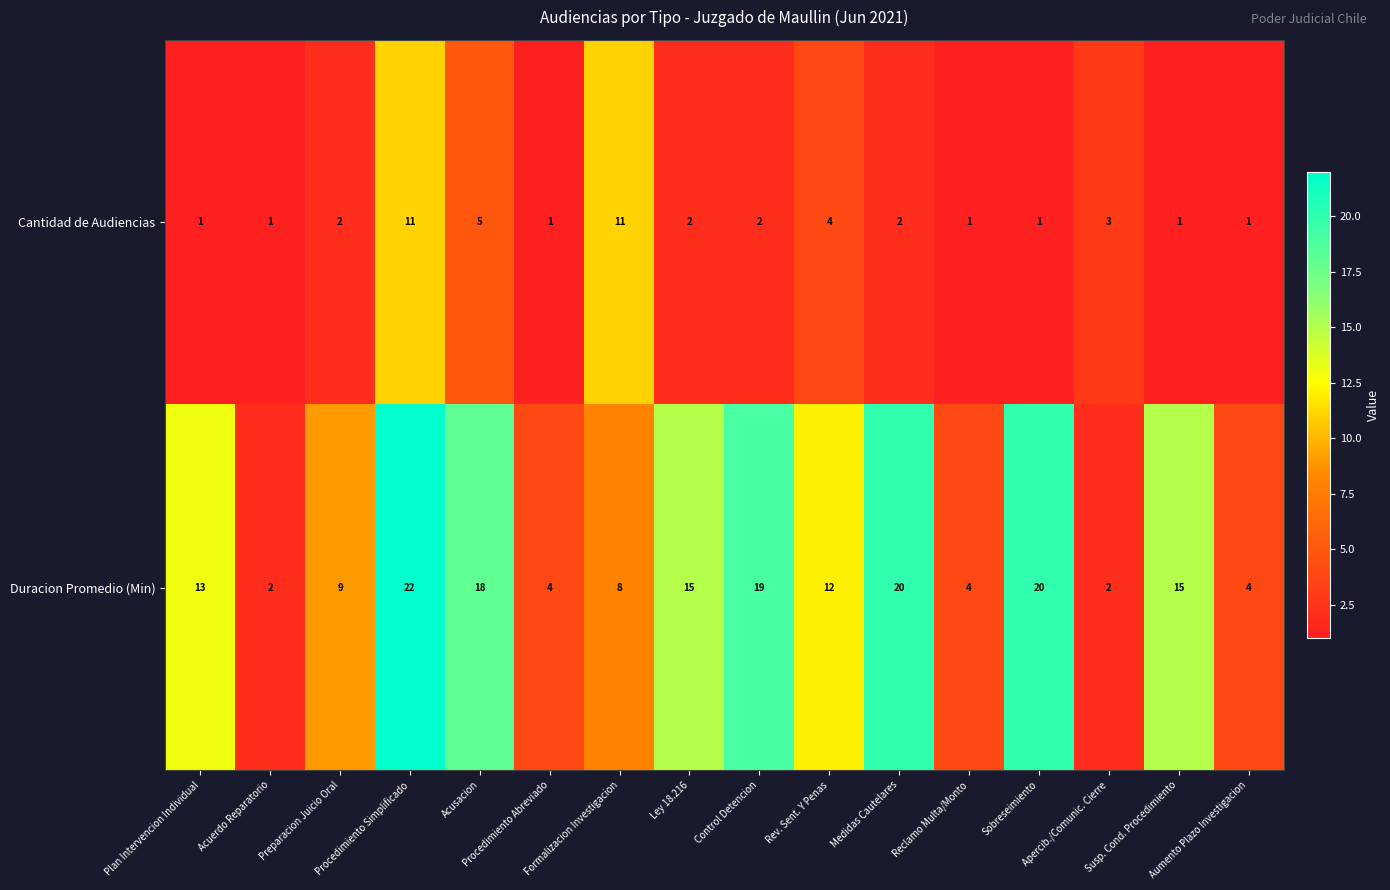

What is the difference between the second highest and minimum values in the Cantidad de Audiencias series?

10